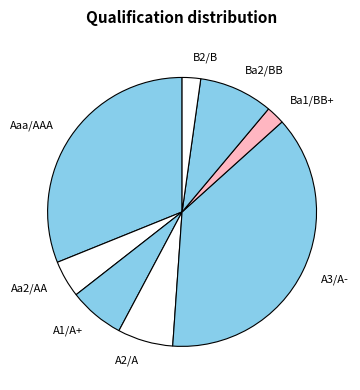

How many slices are in this pie chart?

8